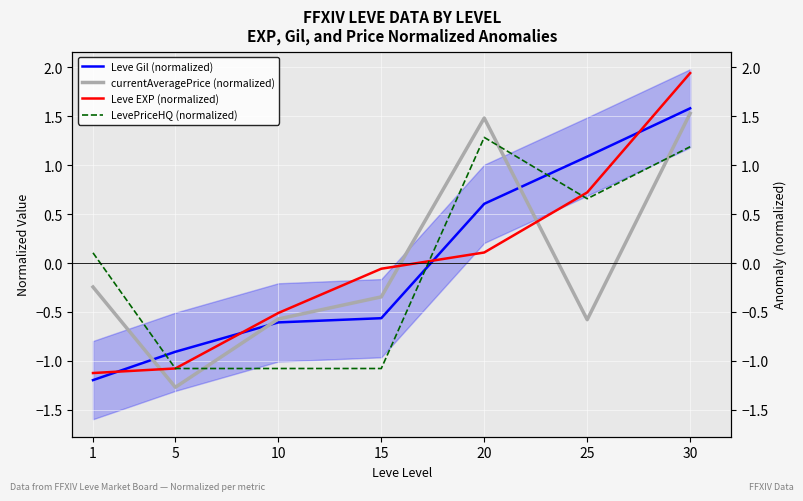

What is the difference between the highest and lowest values at 20?

1.4